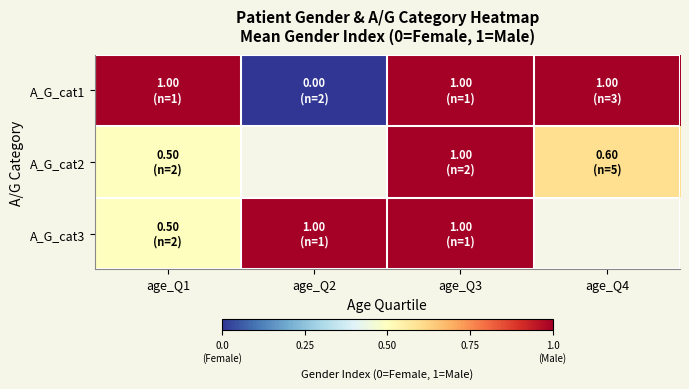

What is the sum of all A_G_cat1 values?

3.0